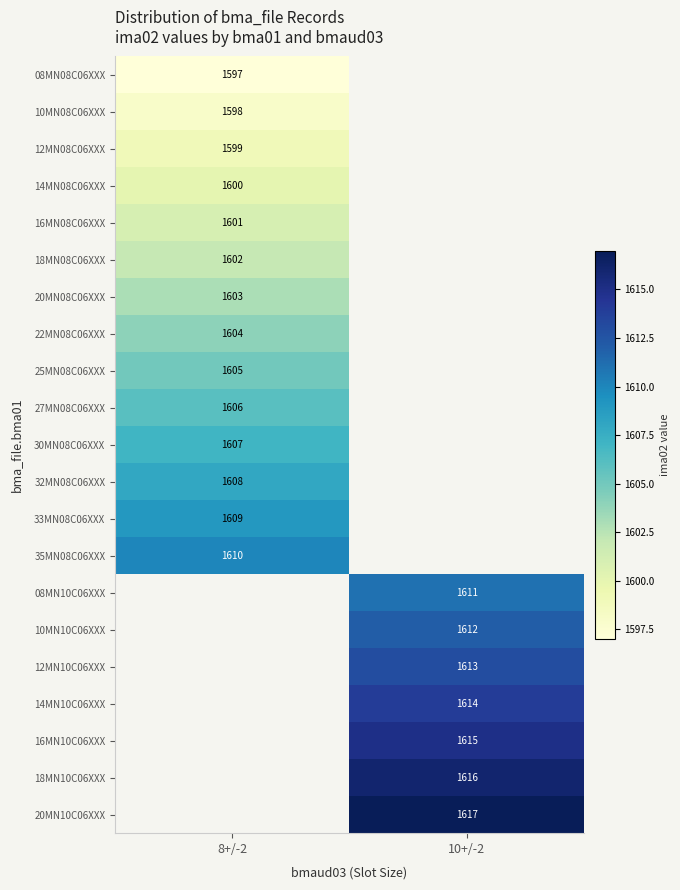

The 14MN10C06XXX series shows 1614 at 10+/-2. True or false?

True